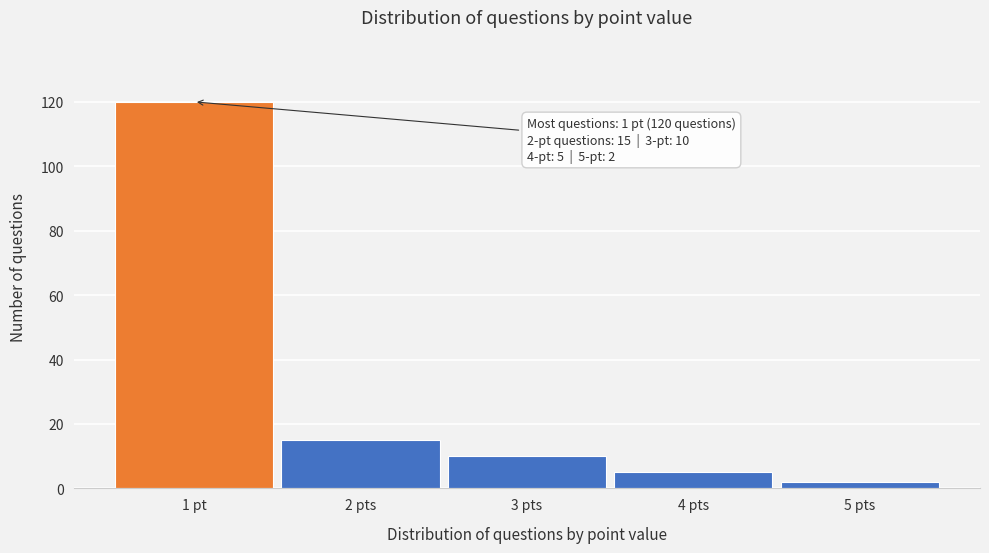

Reading right to left, extract all data points from this chart.

2	5	10	15	120